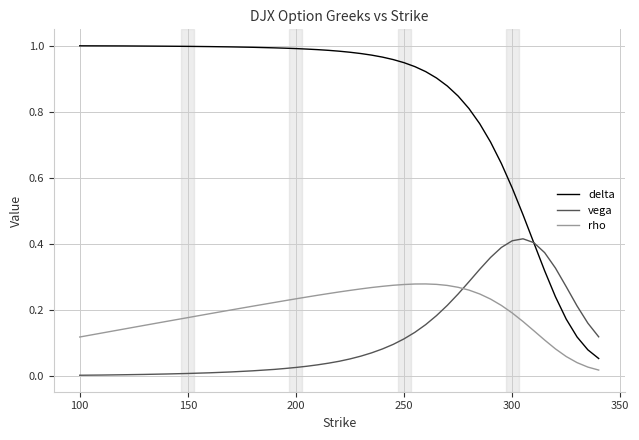

What are all the series names shown in the legend?

delta, vega, rho